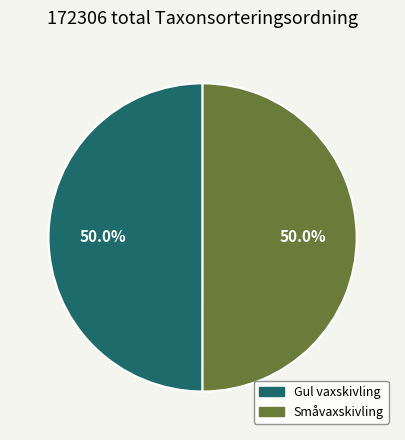

What percentage is the Småvaxskivling slice, to the nearest percent?

50%